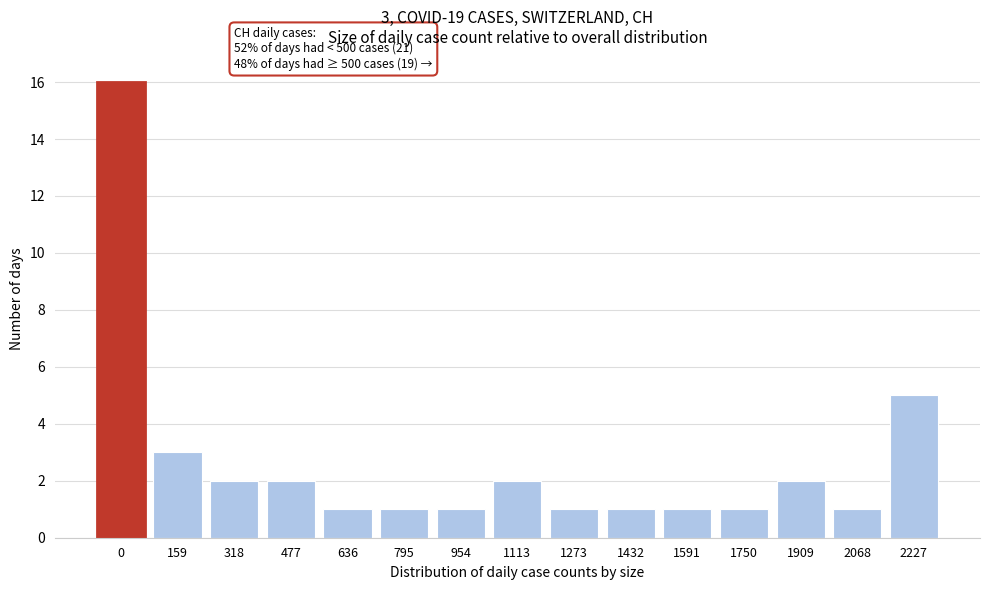

Reading left to right, extract all data points from this chart.

0=16	159=3	318=2	477=2	636=1	795=1	954=1	1113=2	1273=1	1432=1	1591=1	1750=1	1909=2	2068=1	2227=5